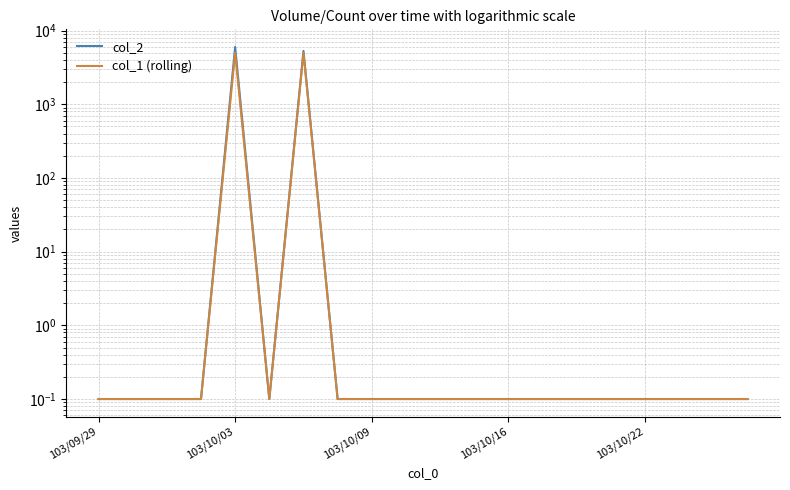

Which series has the largest total across all categories?

col_2